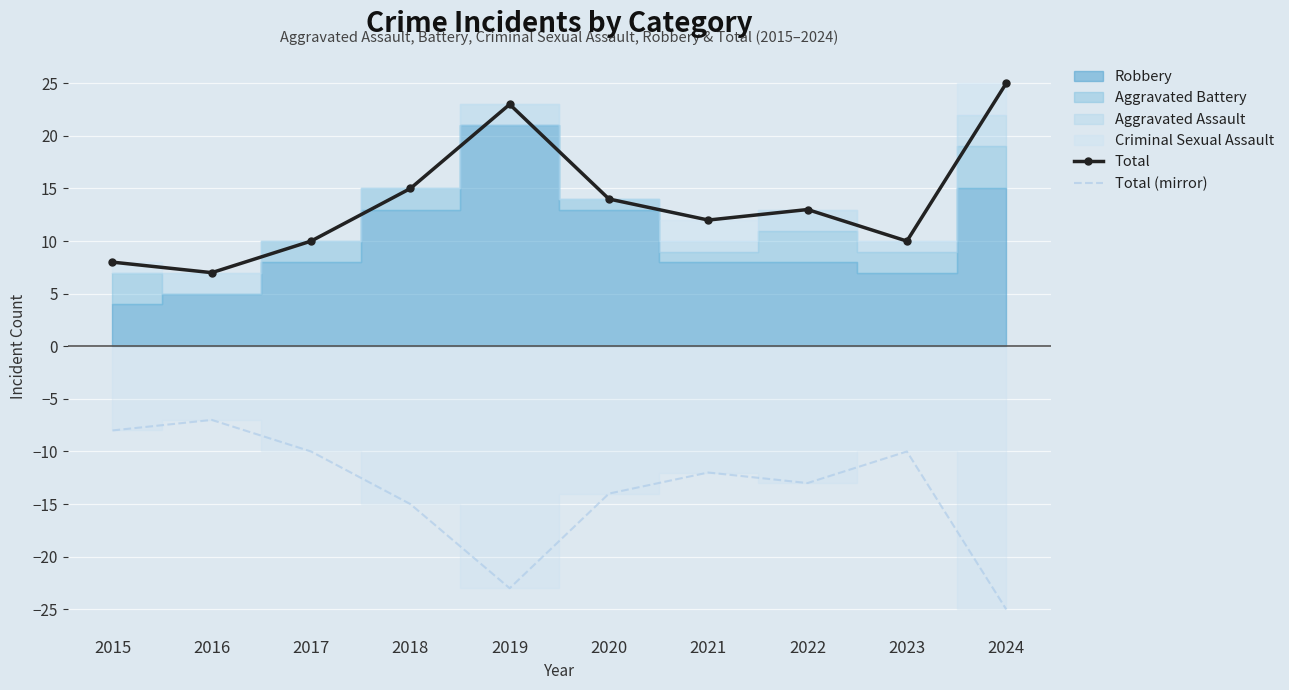

Reading left to right, what are all the values shown in this chart?

Total: 2015=8	2016=7	2017=10	2018=15	2019=23	2020=14	2021=12	2022=13	2023=10	2024=25
Total (mirror): 2015=-8	2016=-7	2017=-10	2018=-15	2019=-23	2020=-14	2021=-12	2022=-13	2023=-10	2024=-25